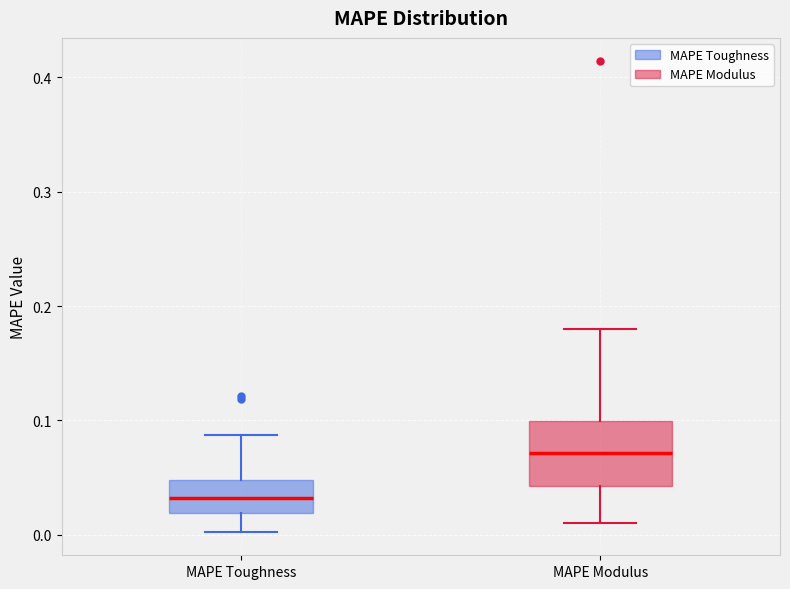

Reading left to right, read every box against the y-axis: the position of its median line, the range the box covers, and the ends of its whiskers. The values are not printed on the chart, so give them approximately, as read against the axis.

MAPE Toughness: median 0.03, box 0.02 to 0.05, whiskers 0.00 to 0.09
MAPE Modulus: median 0.07, box 0.04 to 0.10, whiskers 0.01 to 0.18